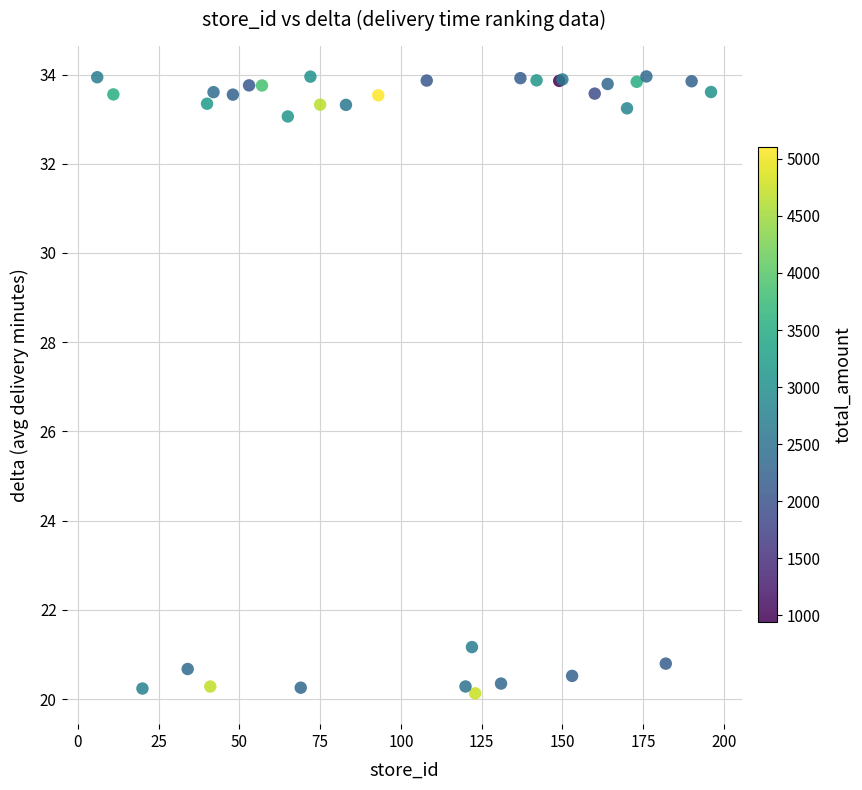

What Y value in the scatter plot is closest to 27?

21.2